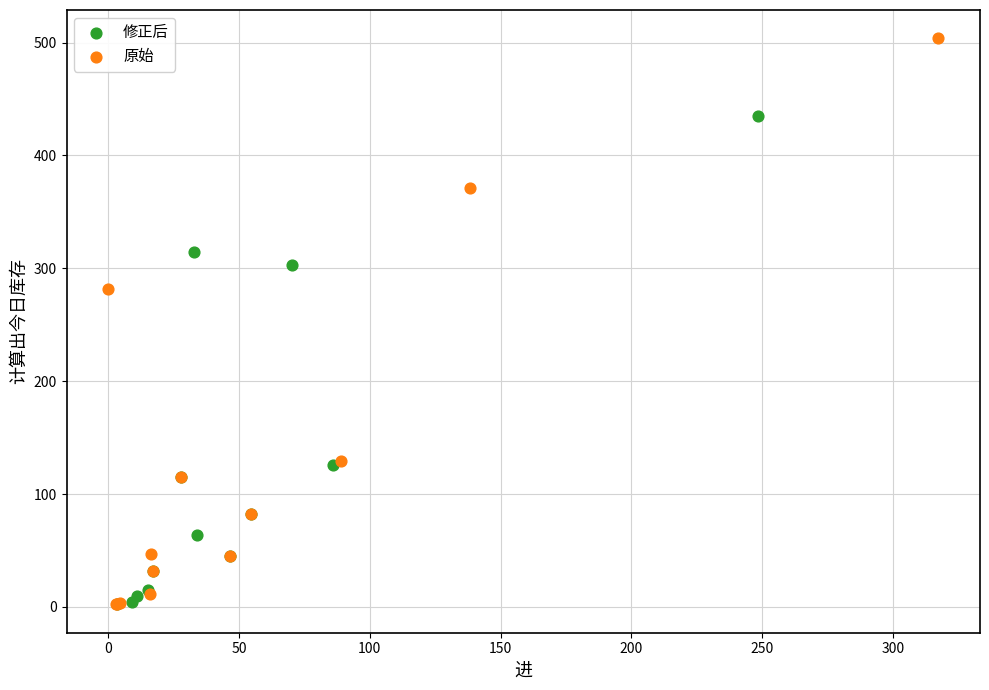

Which series contains the highest Y value?

原始